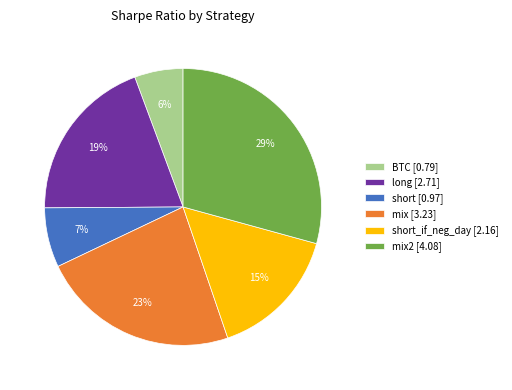

True or false: BTC [0.79] accounts for 1% of the total.

False